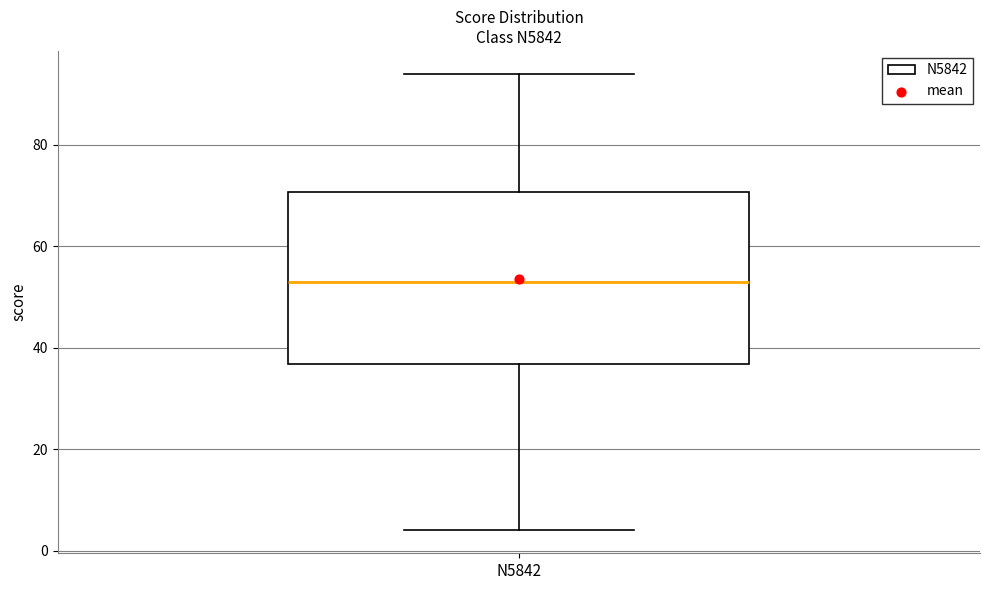

Read this box plot against the y-axis: the position of the median line, the range covered by the box, and the ends of both whiskers. The values are not printed on the chart, so give them approximately, as read against the axis.

median 54, box 36 to 70, whiskers 4 to 94